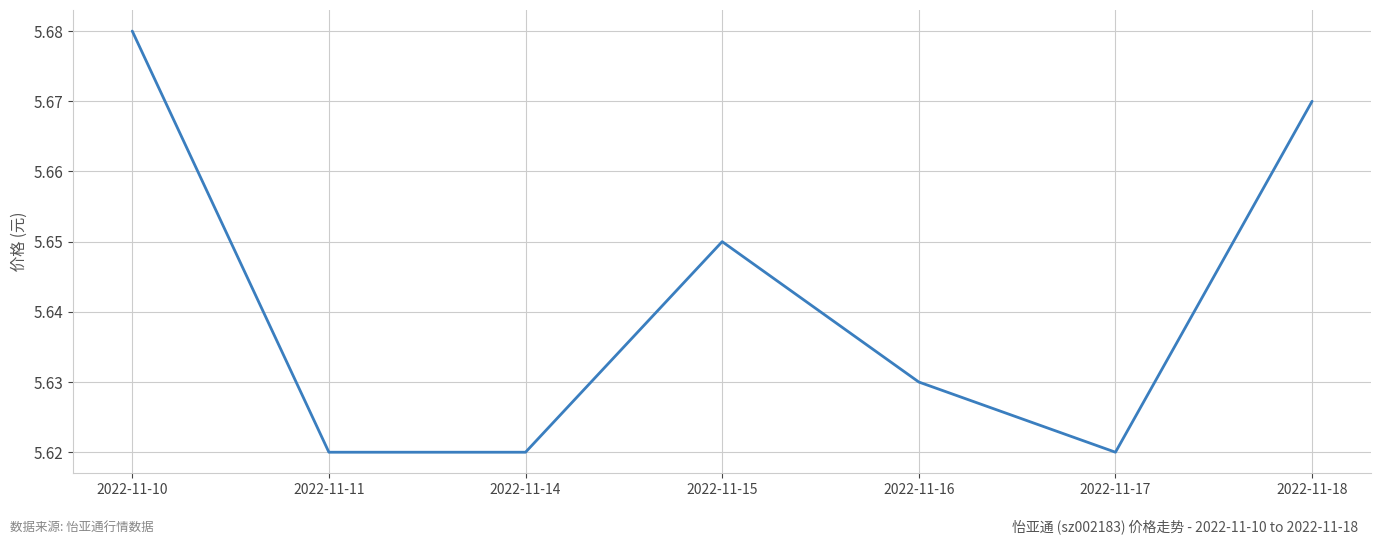

The value at 2022-11-18 is 9.4. True or false?

False